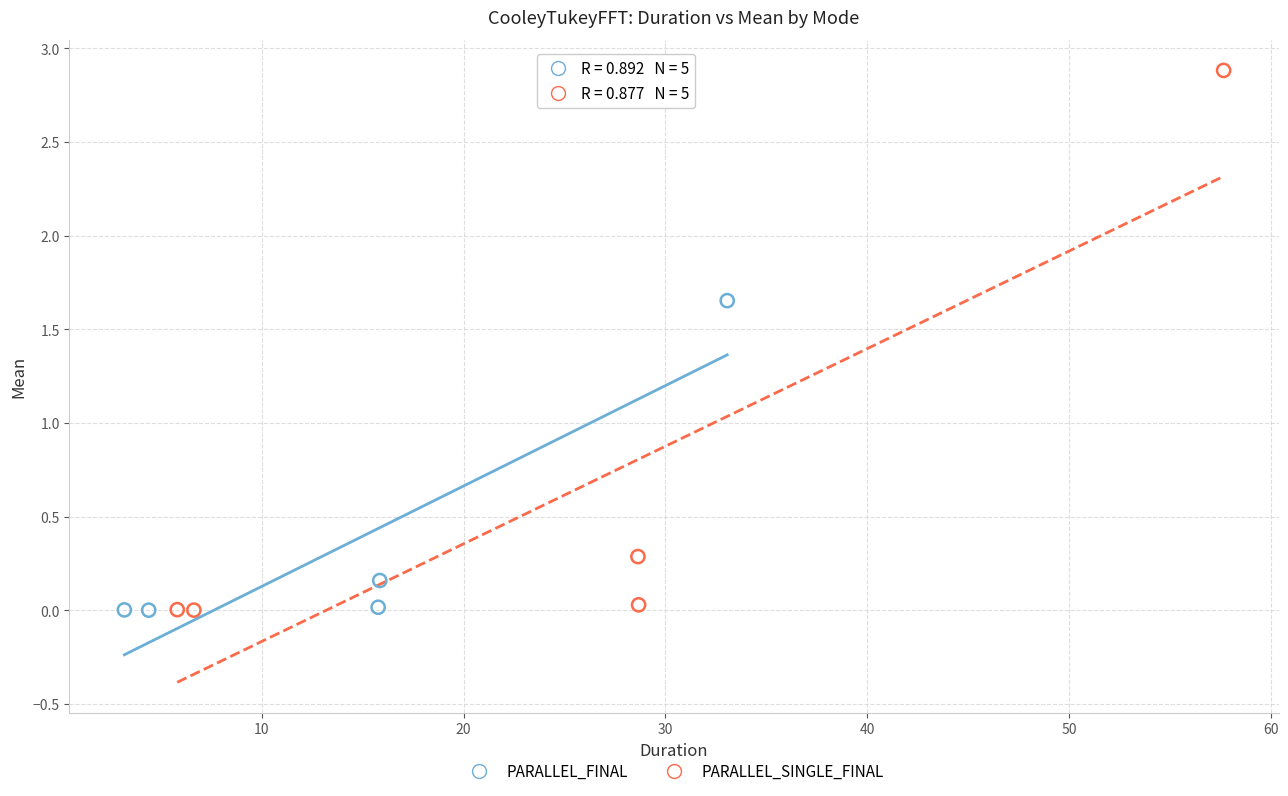

What are all the series names shown in the legend?

PARALLEL_FINAL, PARALLEL_SINGLE_FINAL